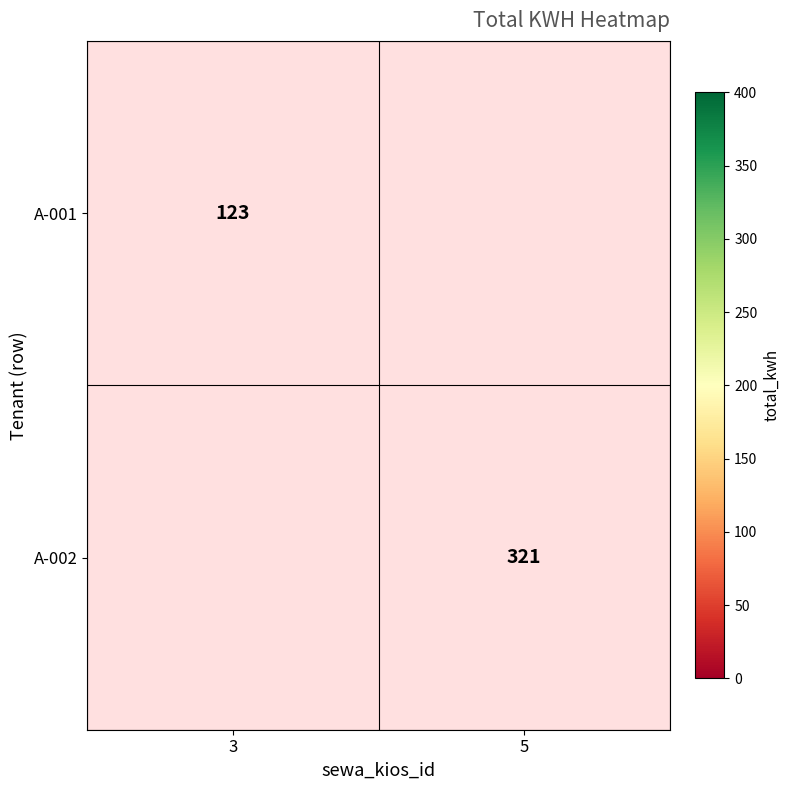

The A-002 series shows 321 at 5. True or false?

True